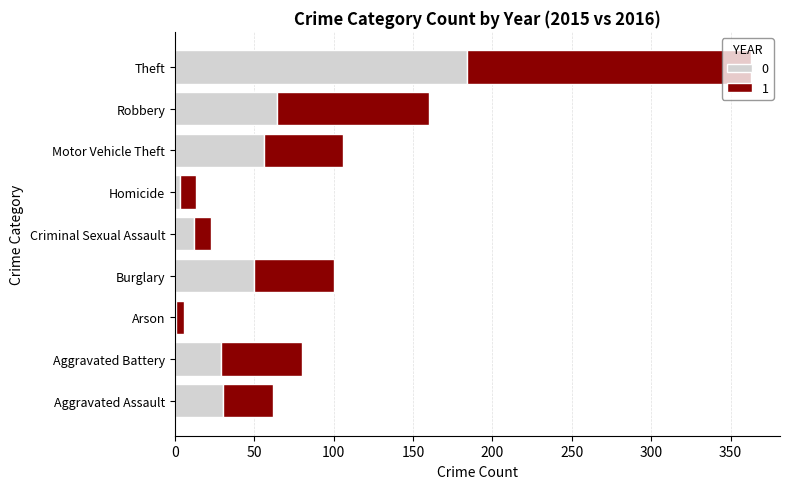

The value of 0 at Aggravated Assault is 30. True or false?

True